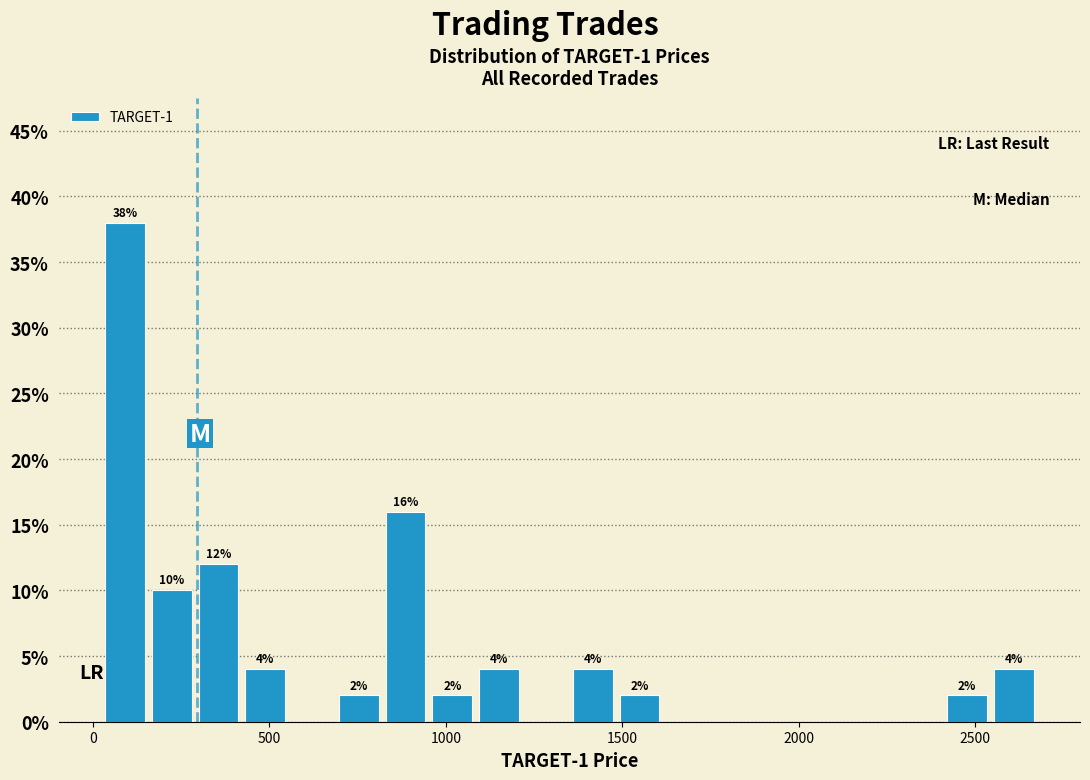

Read against the x-axis, roughly where is the centre of the tallest bar?

100